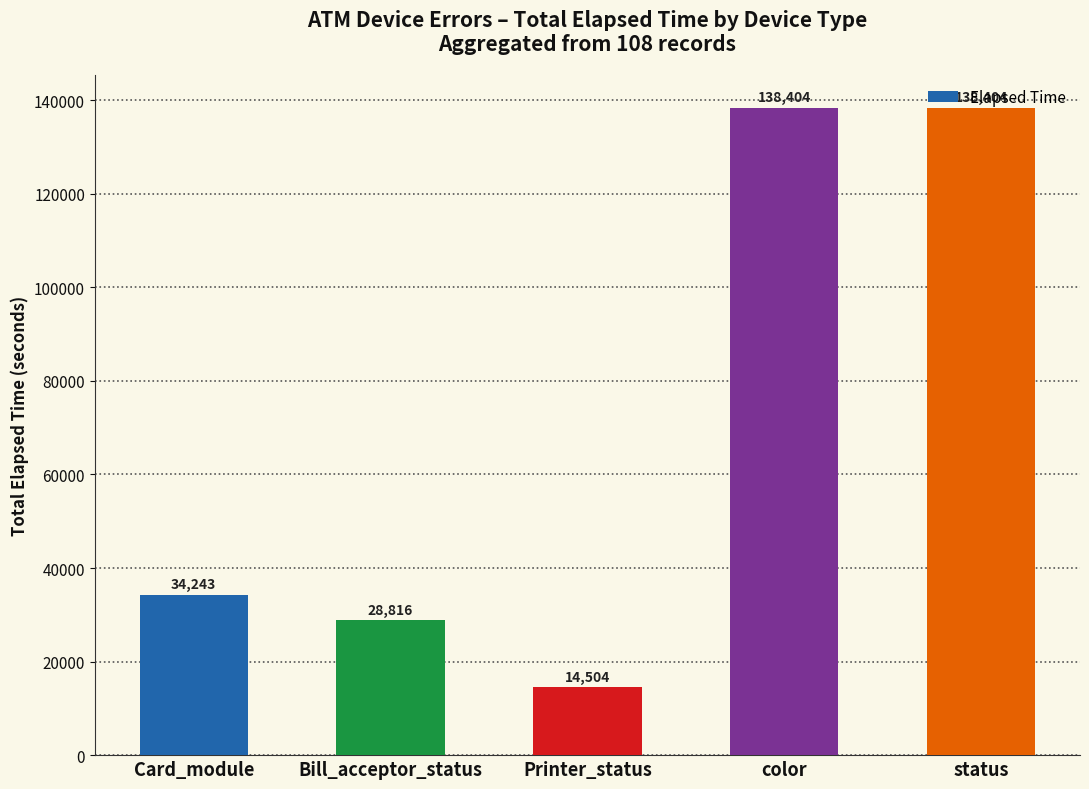

Between Bill_acceptor_status and status, which is larger?

status